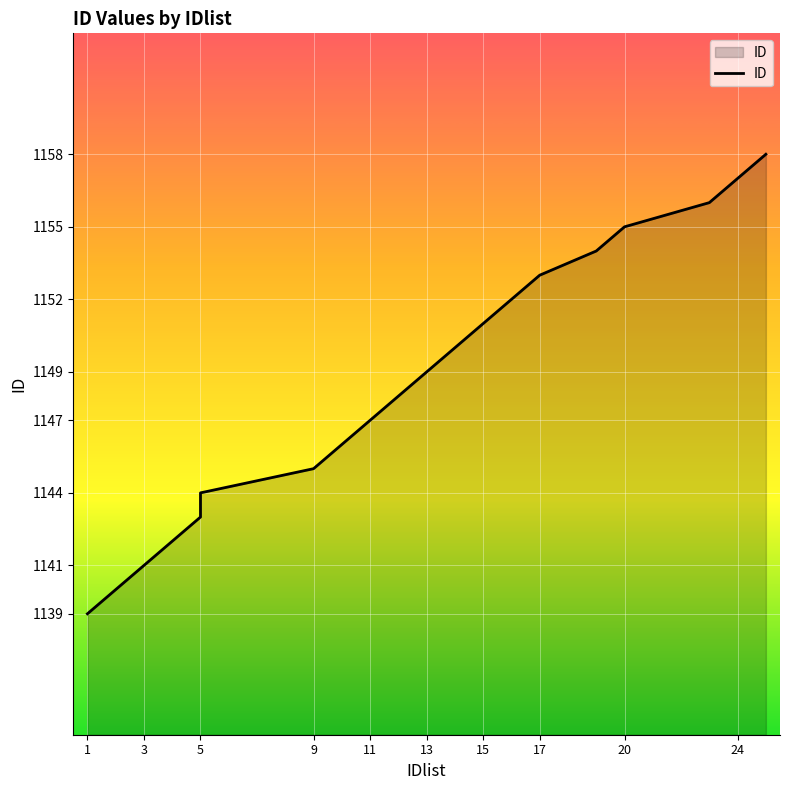

What is the minimum value shown in the chart?

1139